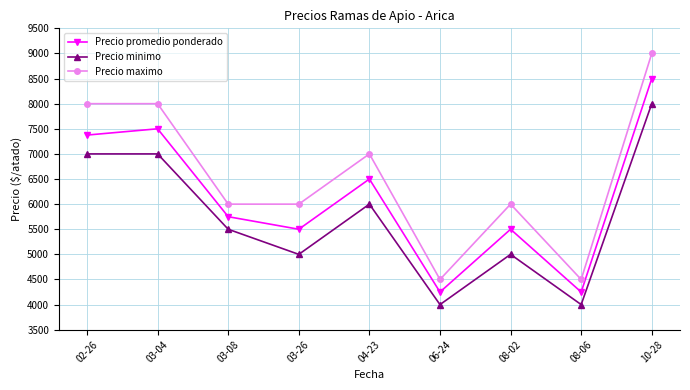

Rank the series by their maximum value, from lowest to highest.

Precio minimo, Precio promedio ponderado, Precio maximo